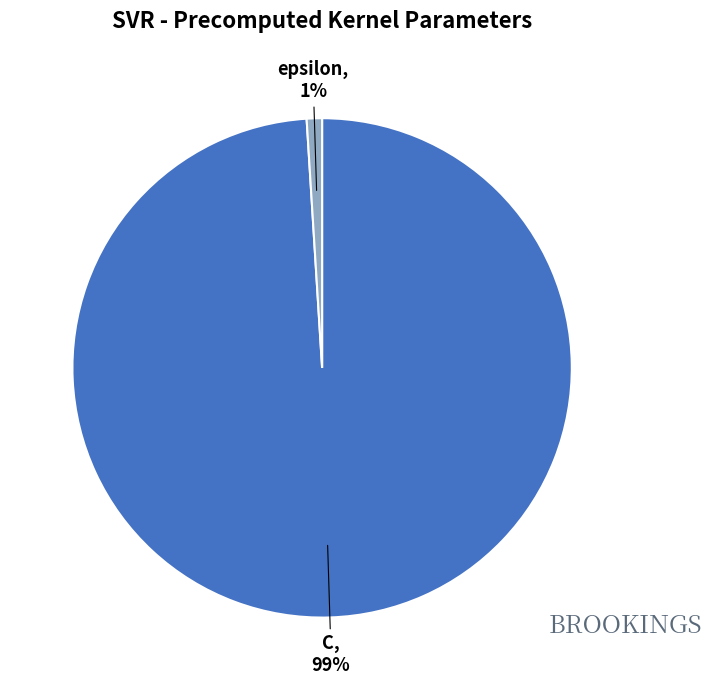

Count the number of slices in the pie.

2